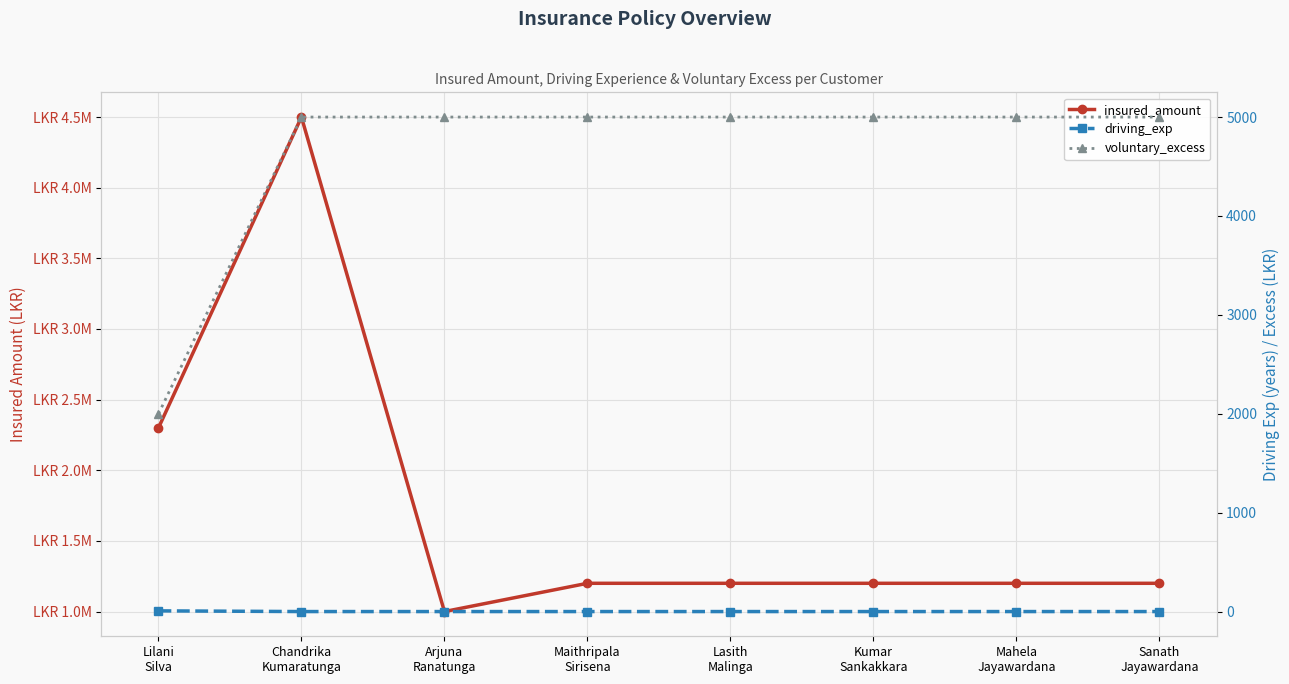

What are all the series names shown in the legend?

insured_amount, driving_exp, voluntary_excess